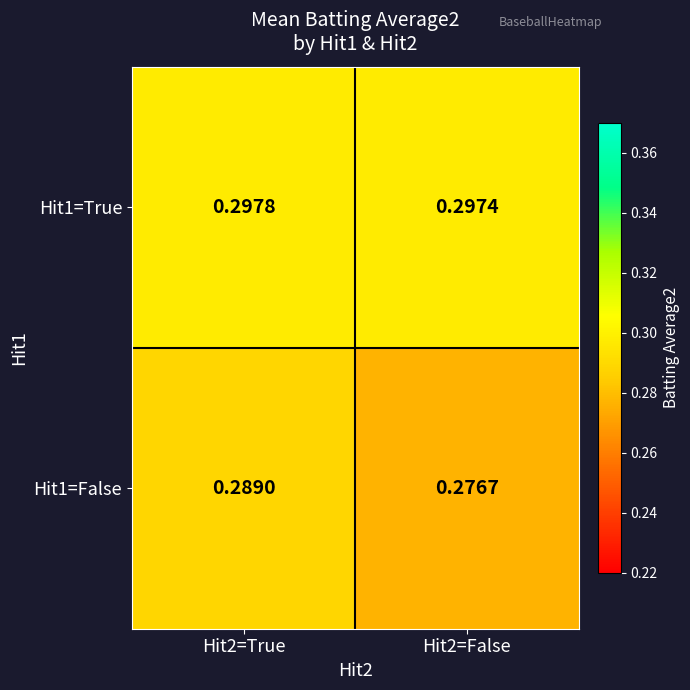

Is the value of Hit1=True at Hit2=True greater than the value of Hit1=False at Hit2=False?

Yes